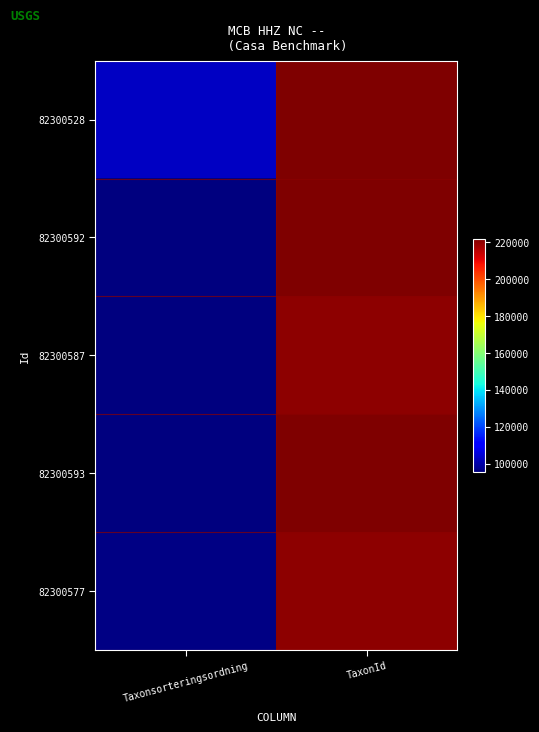

Reading left to right, extract all data points from this chart.

82300528: Taxonsorteringsordning=103250	TaxonId=221725
82300592: Taxonsorteringsordning=95519	TaxonId=221945
82300587: Taxonsorteringsordning=95710	TaxonId=220250
82300593: Taxonsorteringsordning=95511	TaxonId=221944
82300577: Taxonsorteringsordning=96237	TaxonId=220093